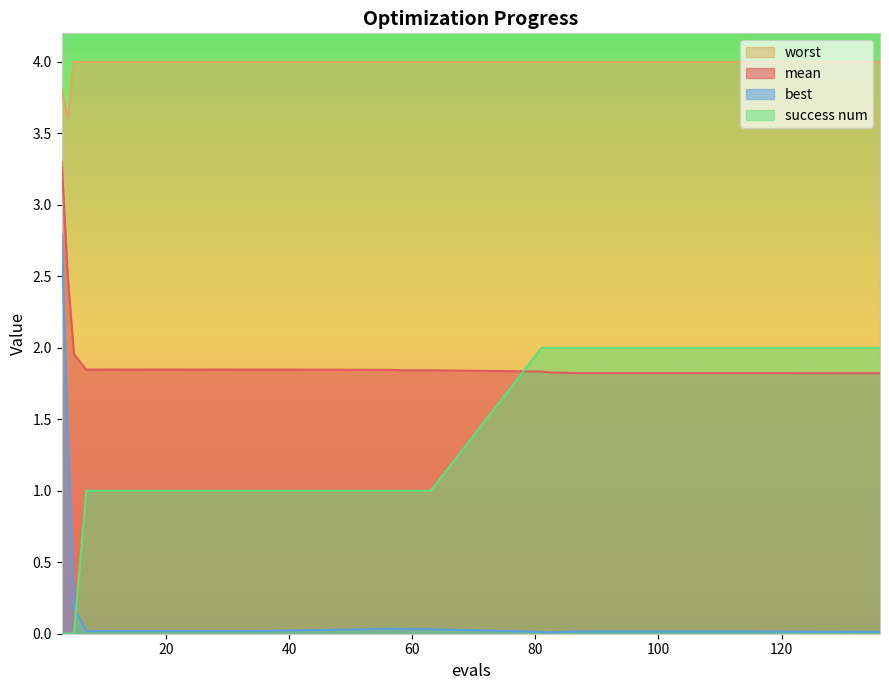

True or false: best has a value of 2.8 at 3.

True